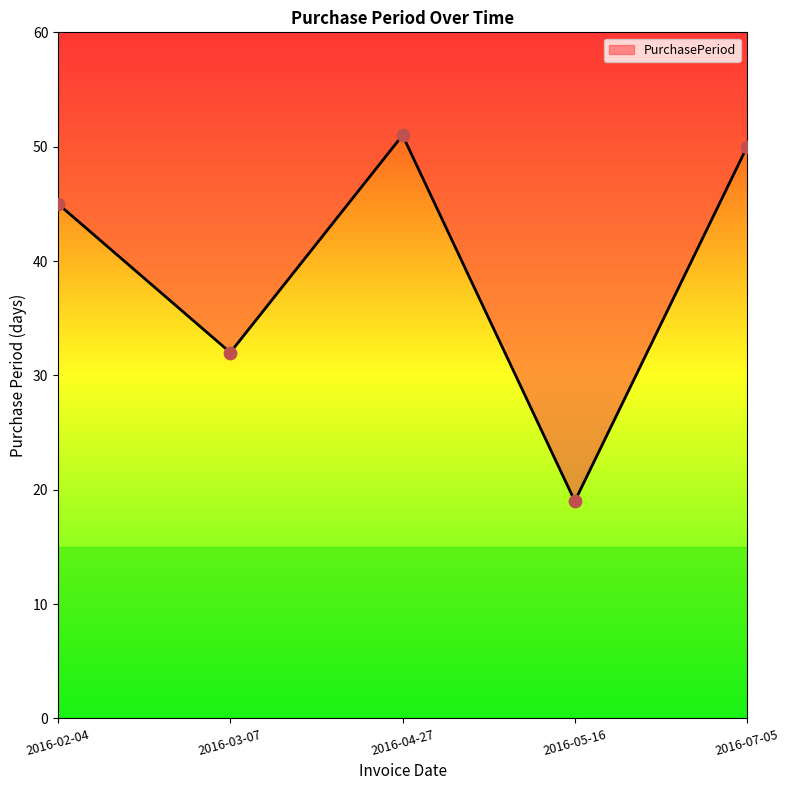

What is the change in value from 2016-05-16 to 2016-07-05?

+31